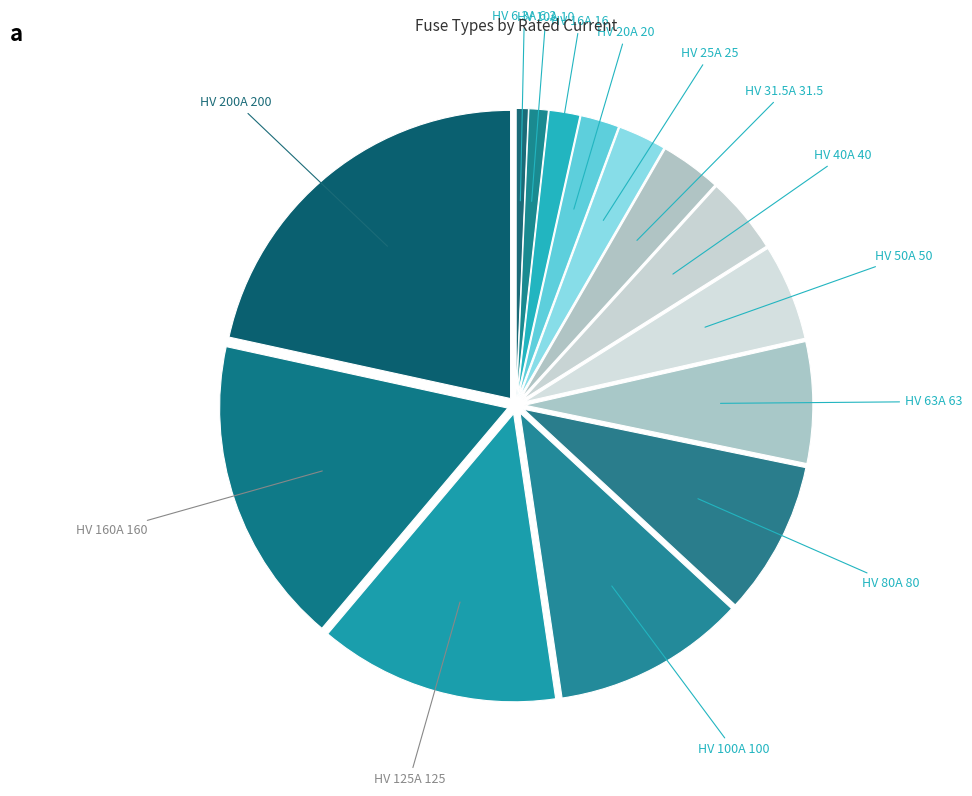

What is the ratio of the value at HV 100A to the value at HV 25A?

4.0